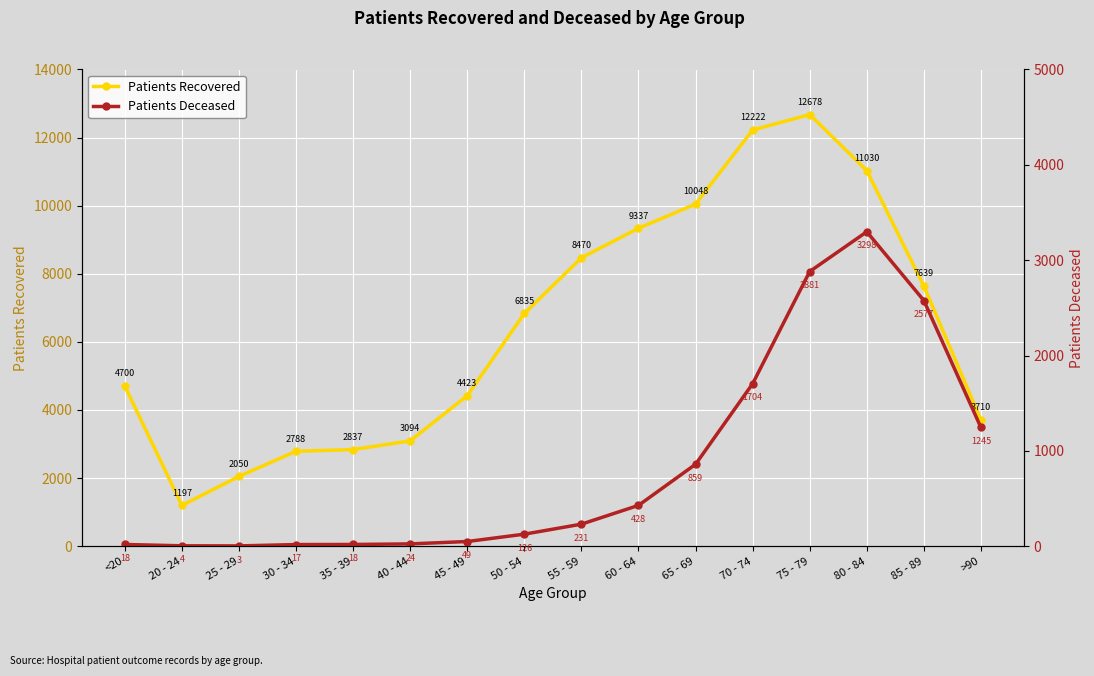

True or false: Patients Recovered and Patients Deceased intersect in this chart.

False